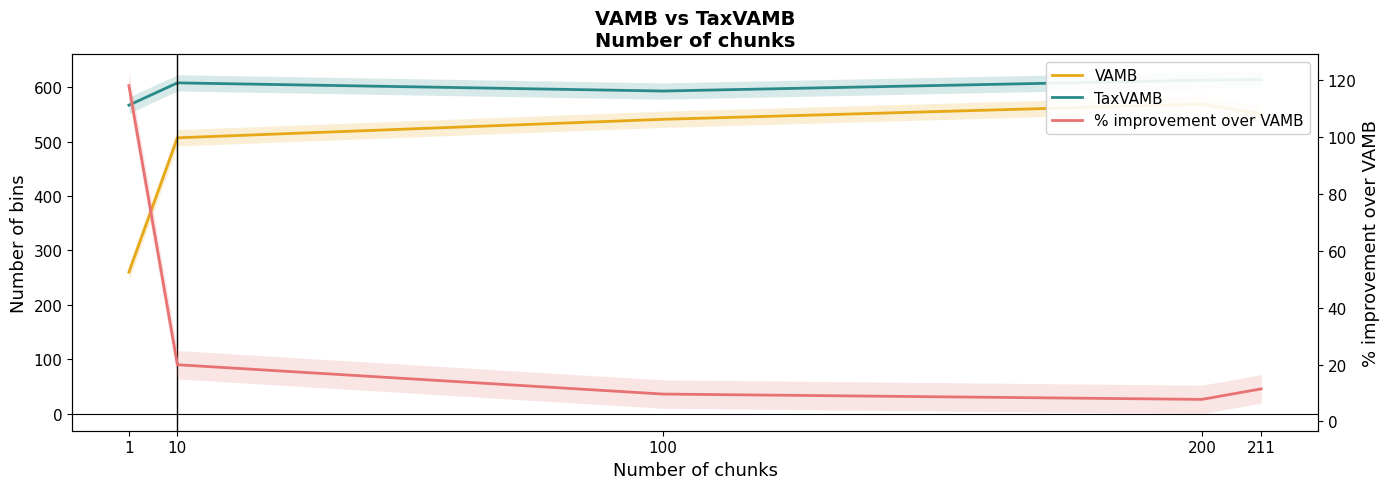

Which series changed the most between 1 and 211?

VAMB